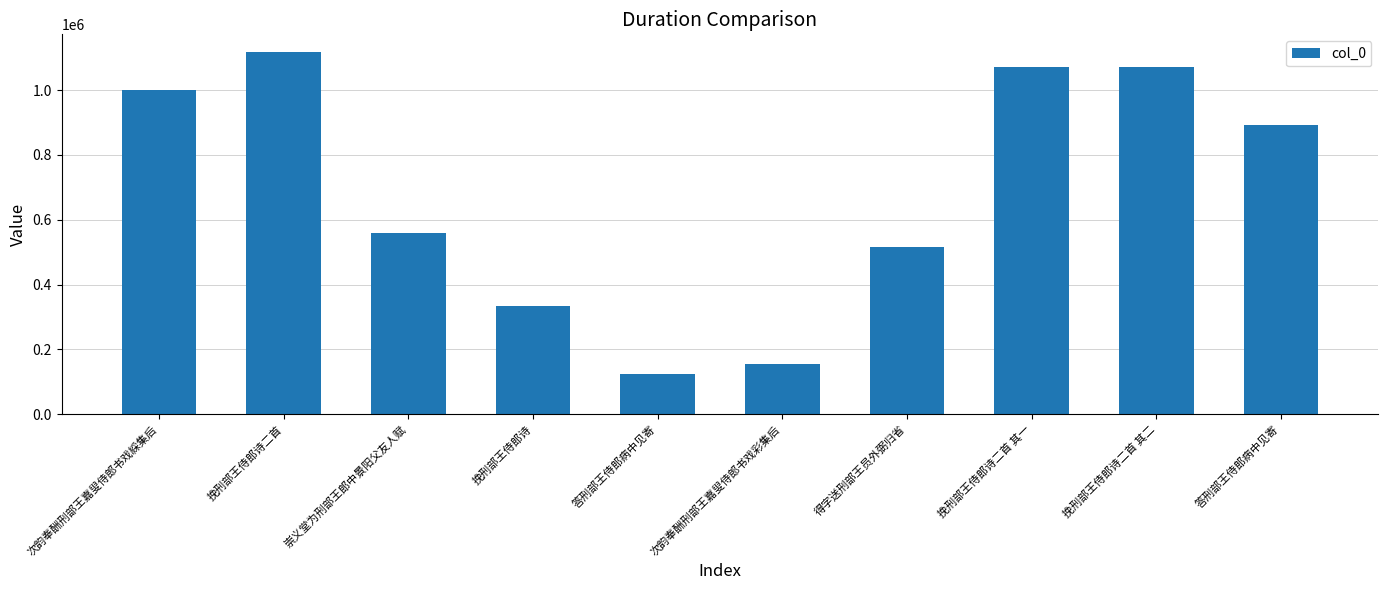

Where does the data first go above 892915?

次韵奉酬刑部王嘉叟侍郎书戏綵集后